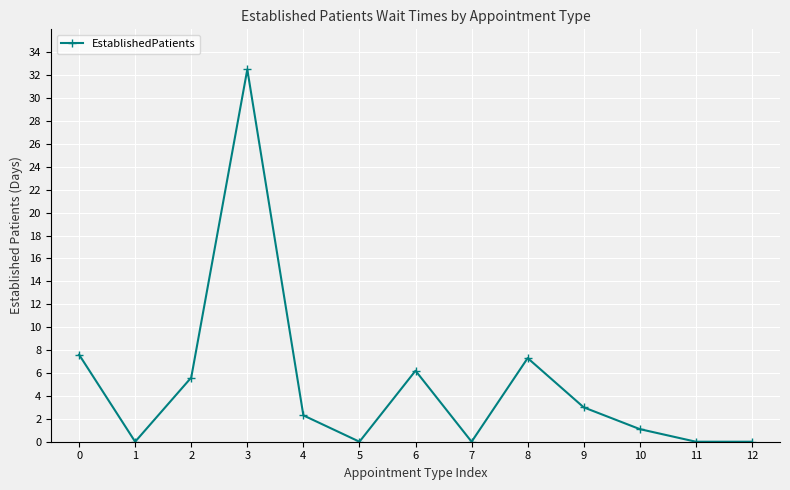

Is this an area chart (filled region under the line)?

No